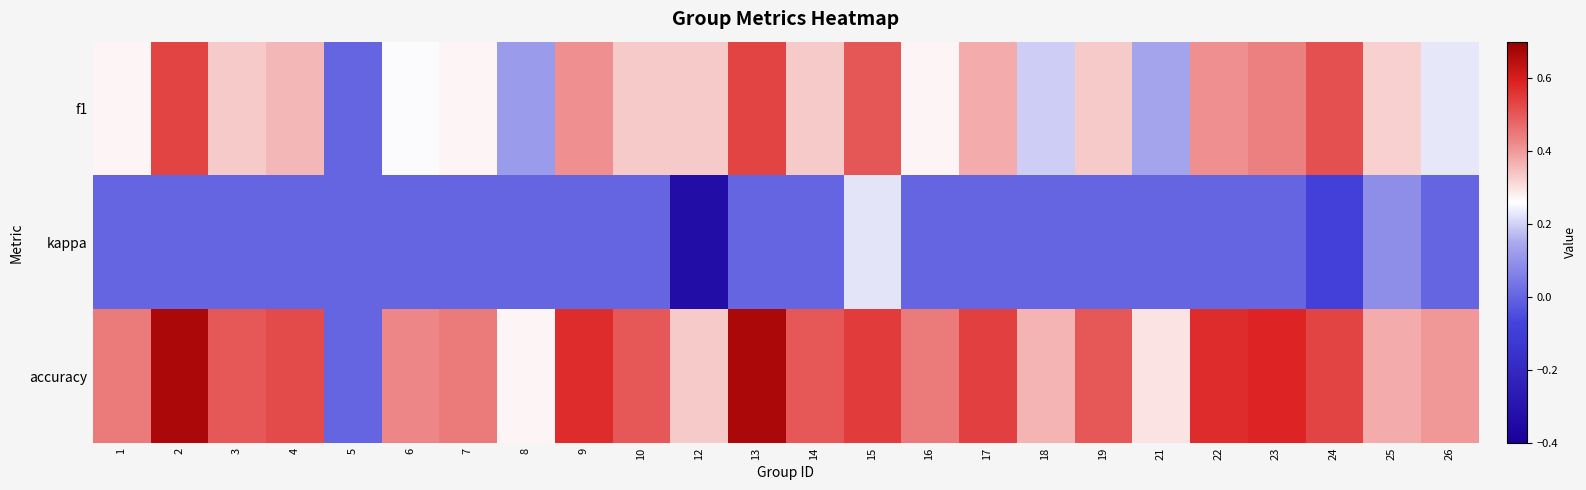

What is the minimum value shown in the chart?

-0.3